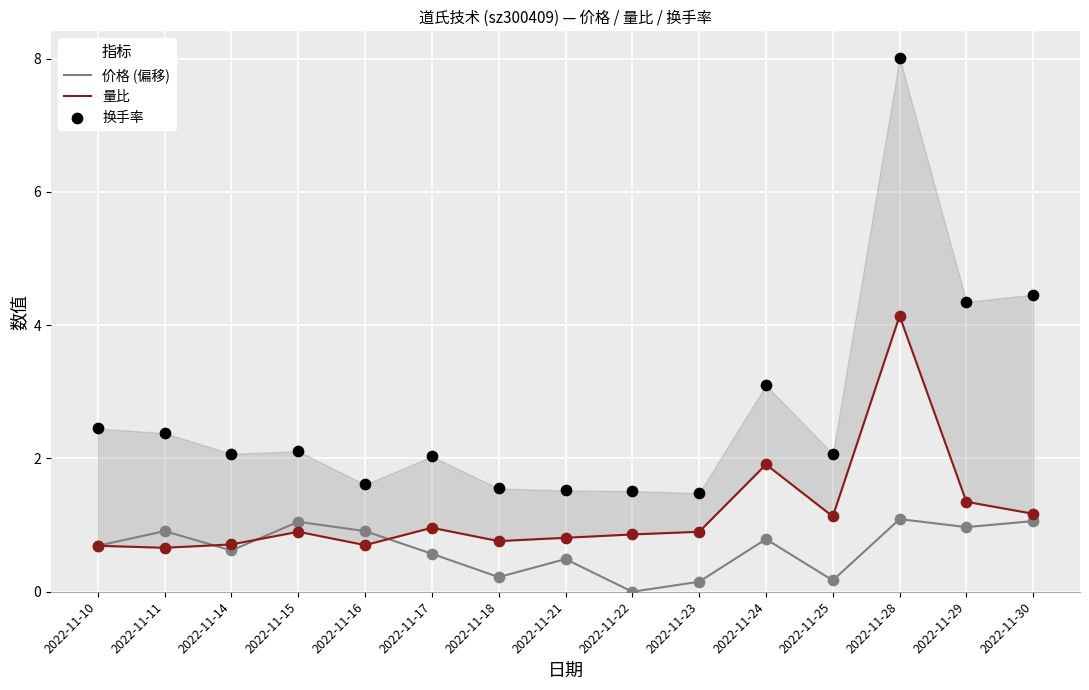

What are all the series names shown in the legend?

价格 (偏移), 量比, 换手率